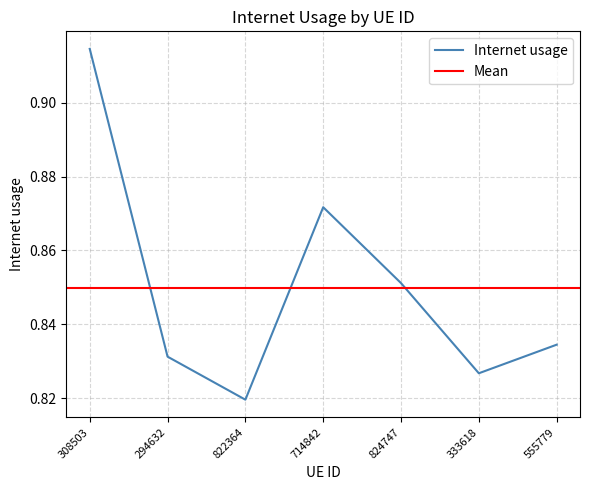

How many interior local peaks (higher than both neighbors) does the data have?

1